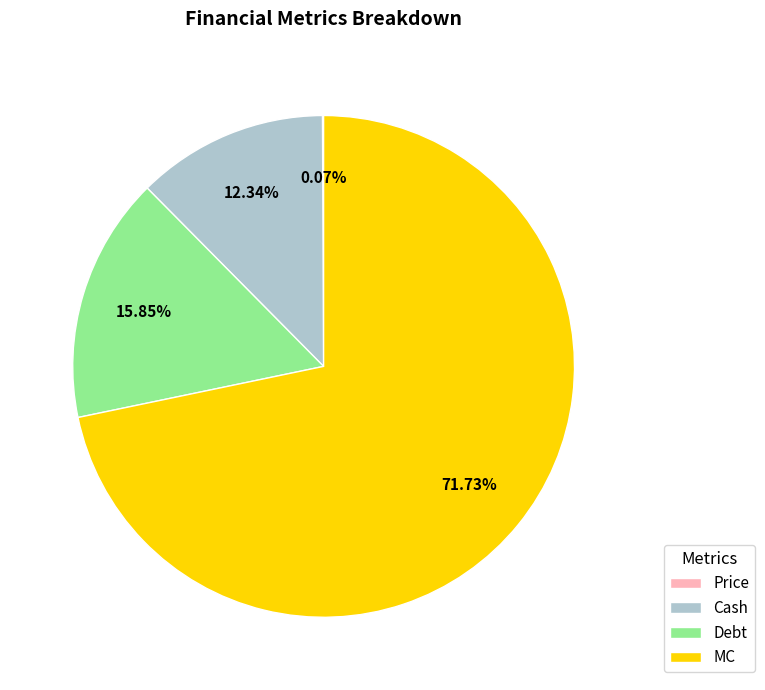

The MC slice represents 72% of the pie. True or false?

True